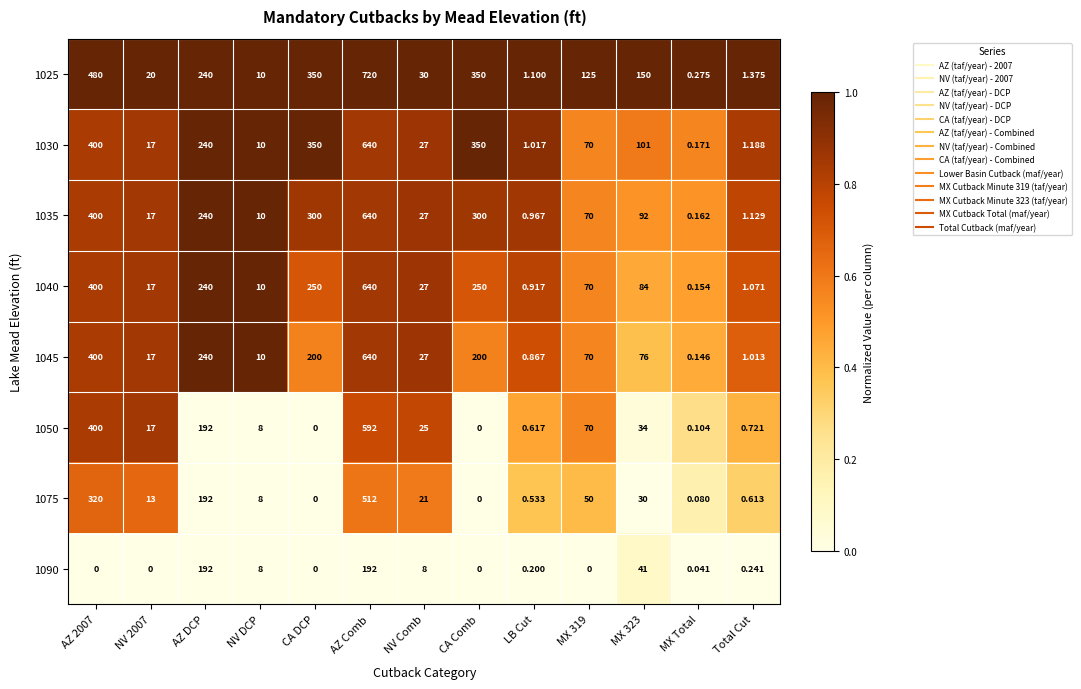

At which category is the sum across all series the highest?

AZ Comb